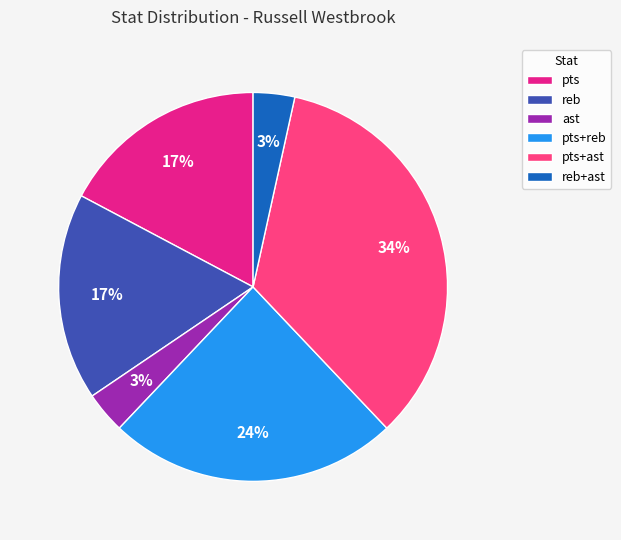

Between pts+ast and pts, which is larger?

pts+ast